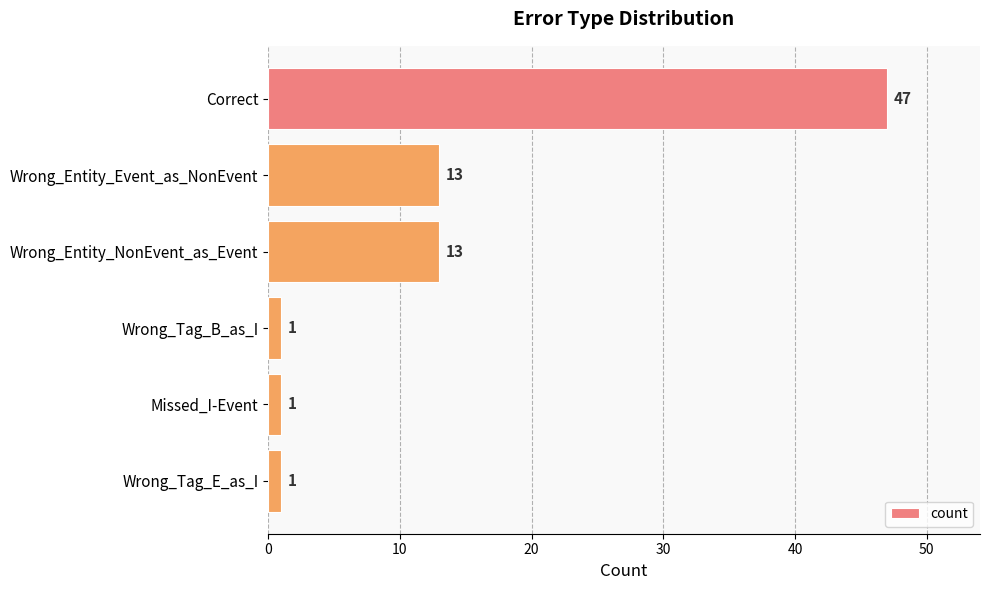

True or false: the data shows 47 at Correct.

True